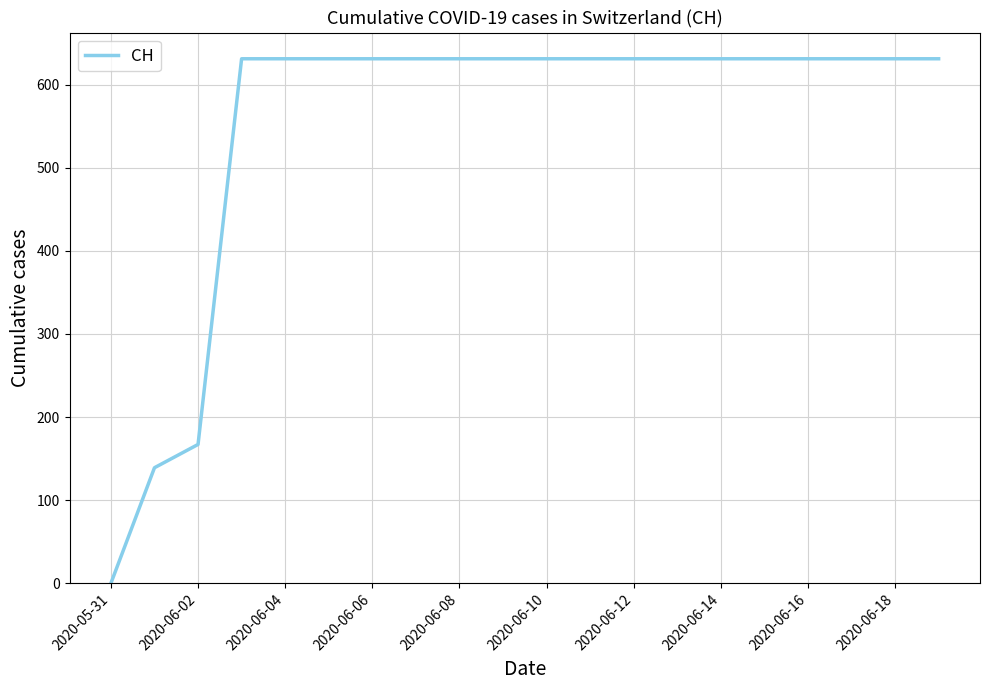

What is the average value?

552